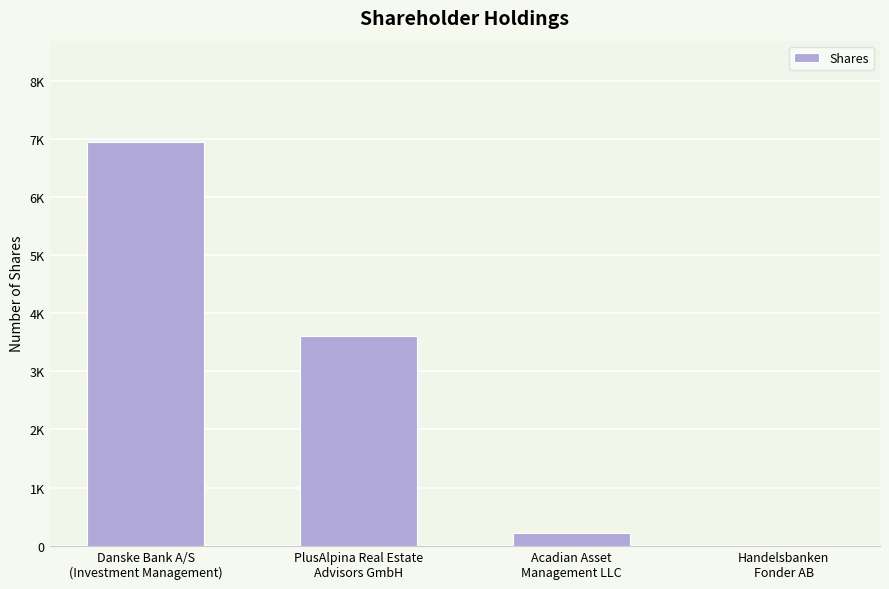

Are the bars horizontal?

No